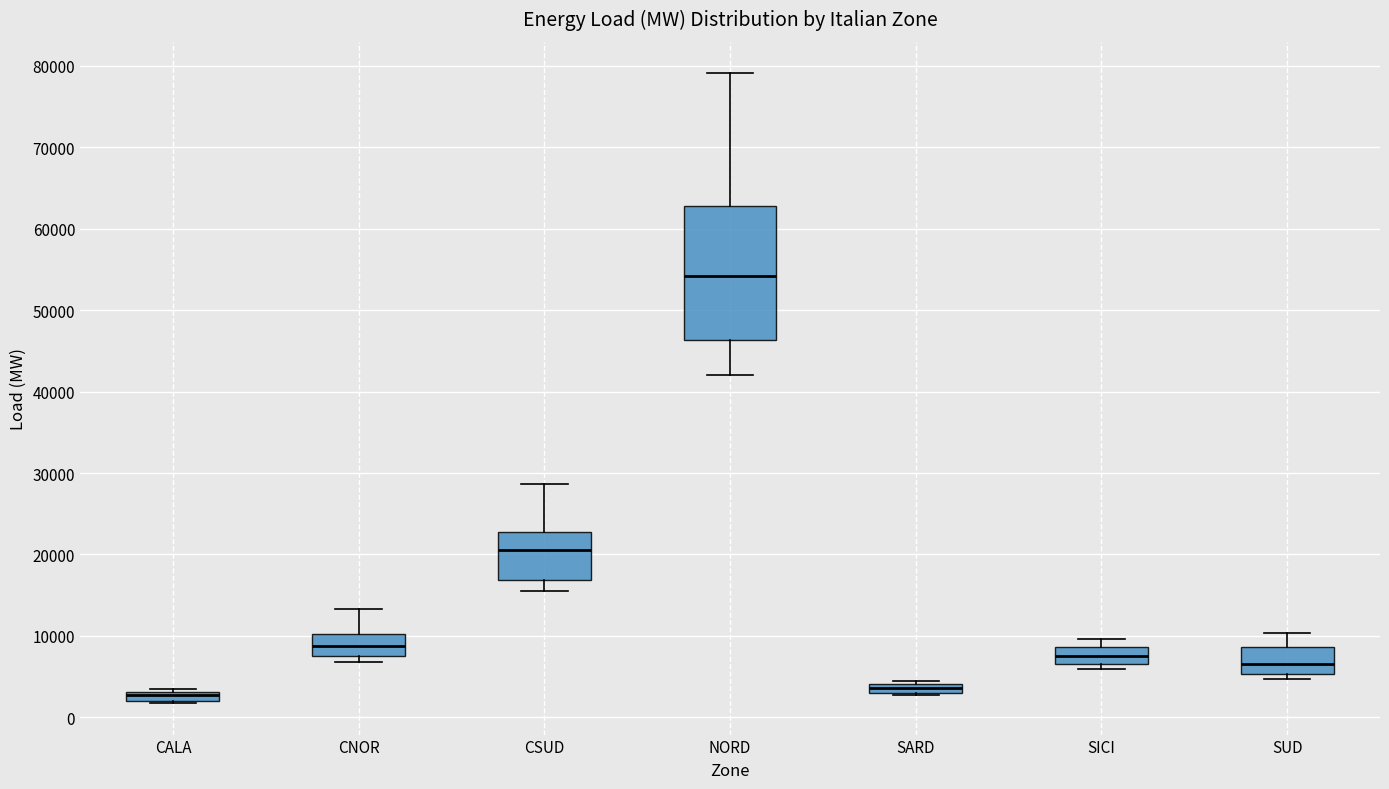

Which box is the tallest, from its lower edge to its upper edge?

NORD